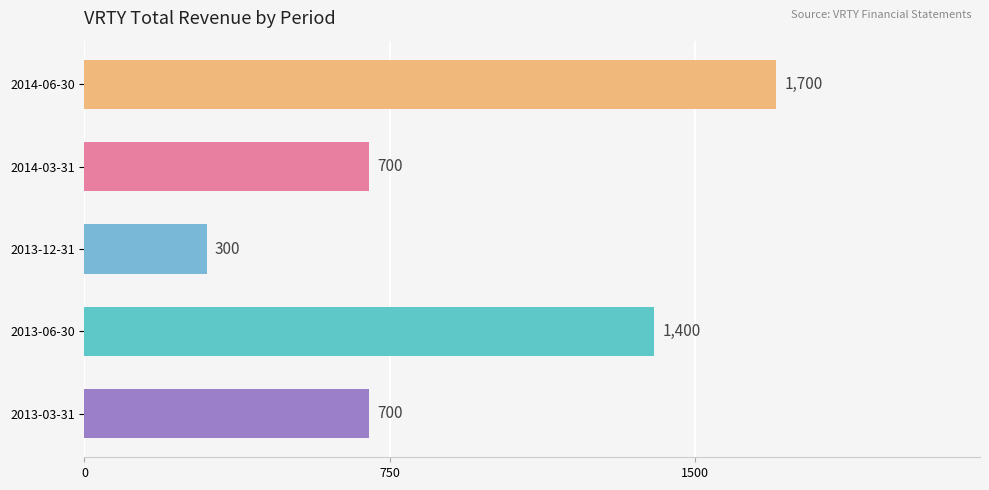

True or false: the data shows 1056 at 2014-03-31.

False